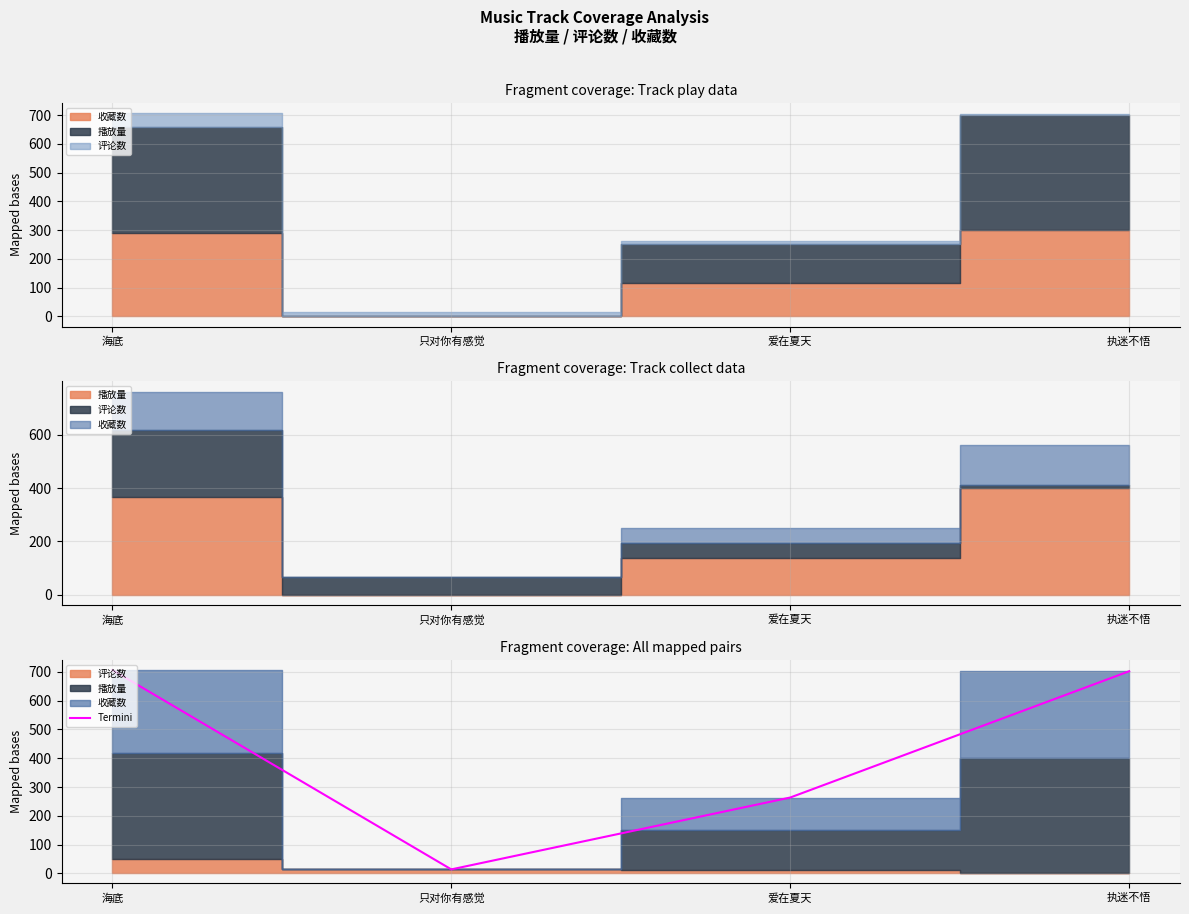

How many points are lower than both their immediate neighbors (excluding endpoints)?

1